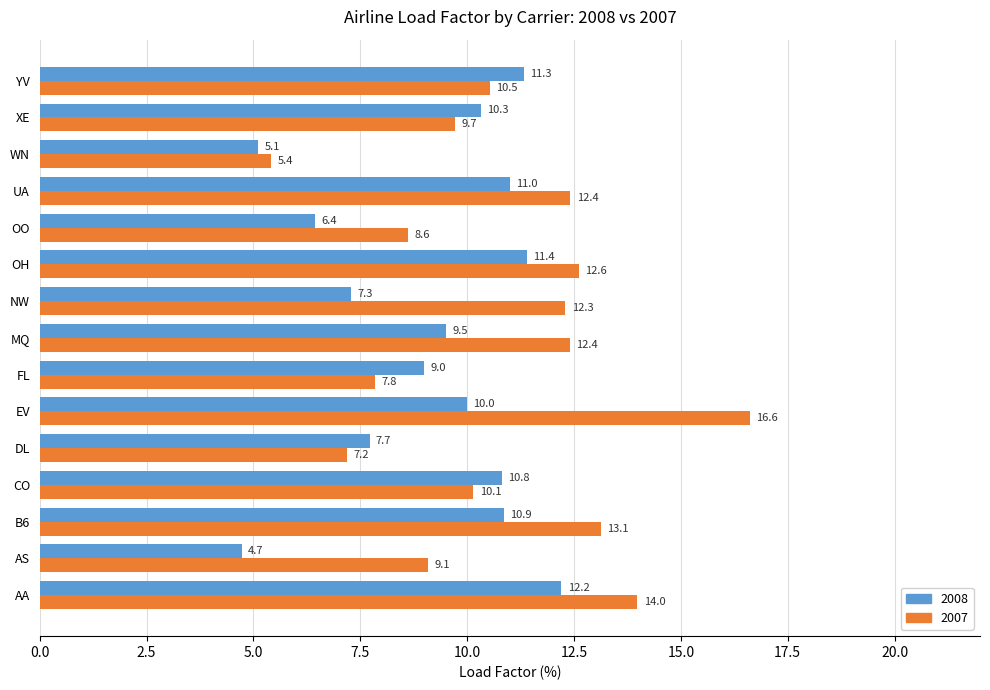

What is the average value of the 2008 series?

9.2